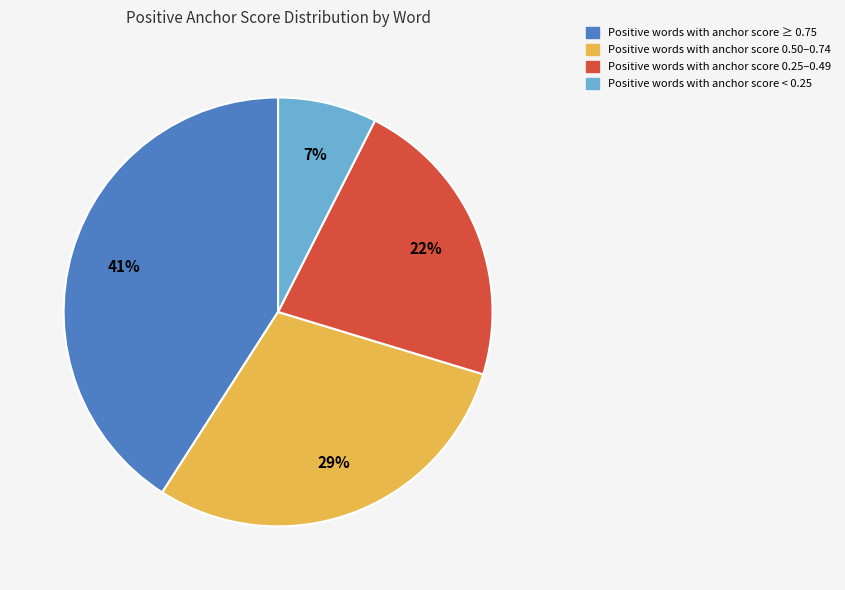

To the nearest percent, what is the average slice percentage?

25%